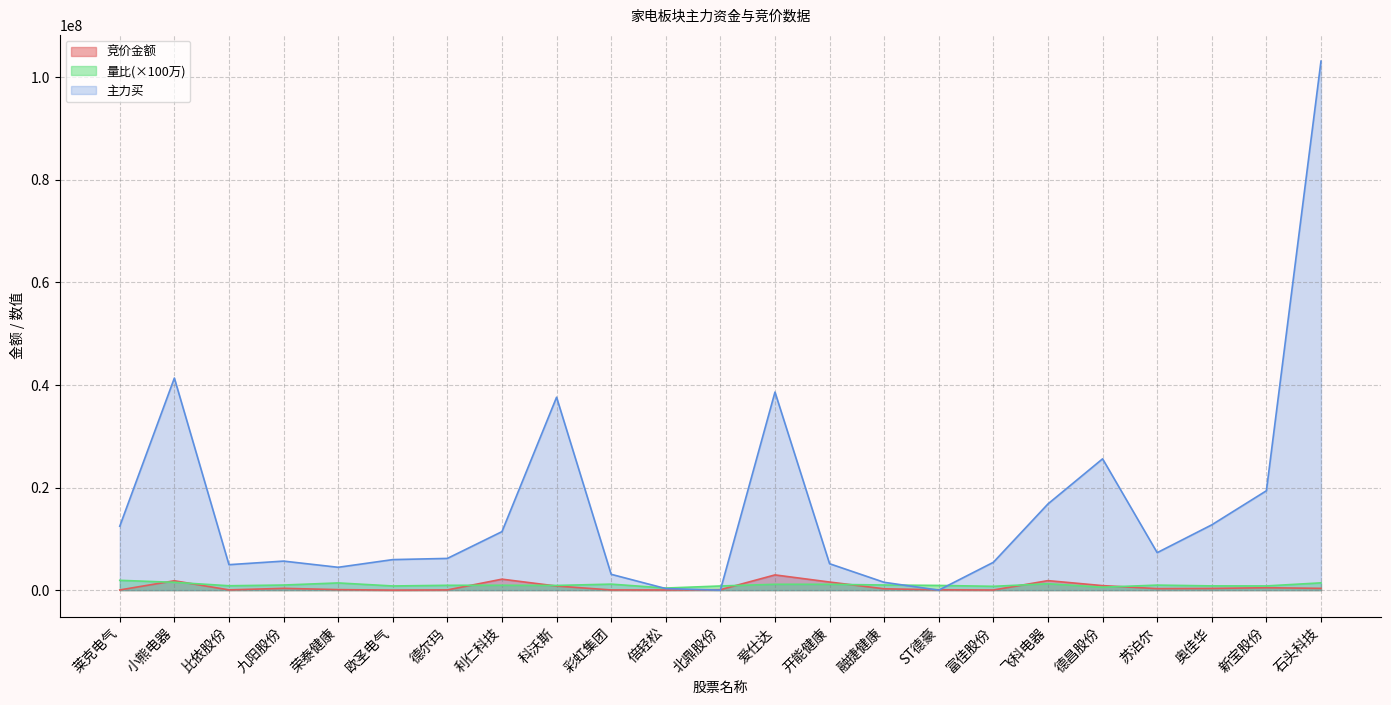

What is the label of the 17th point from the left?

富佳股份